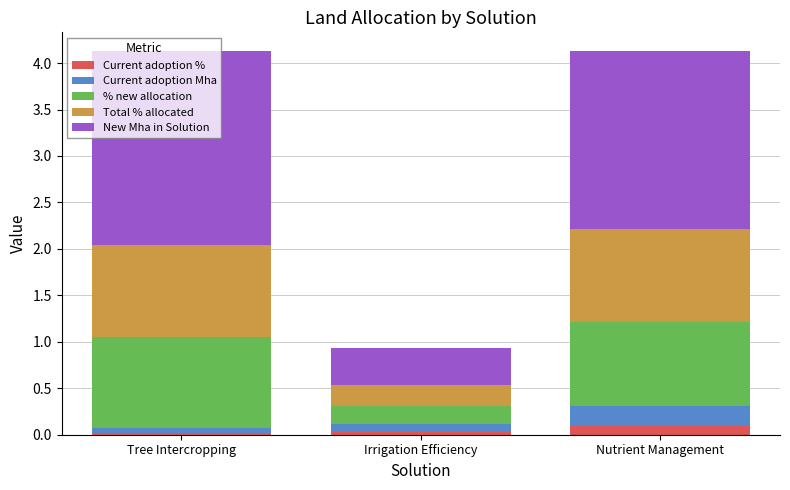

What is the total value across all series at Nutrient Management?

4.1